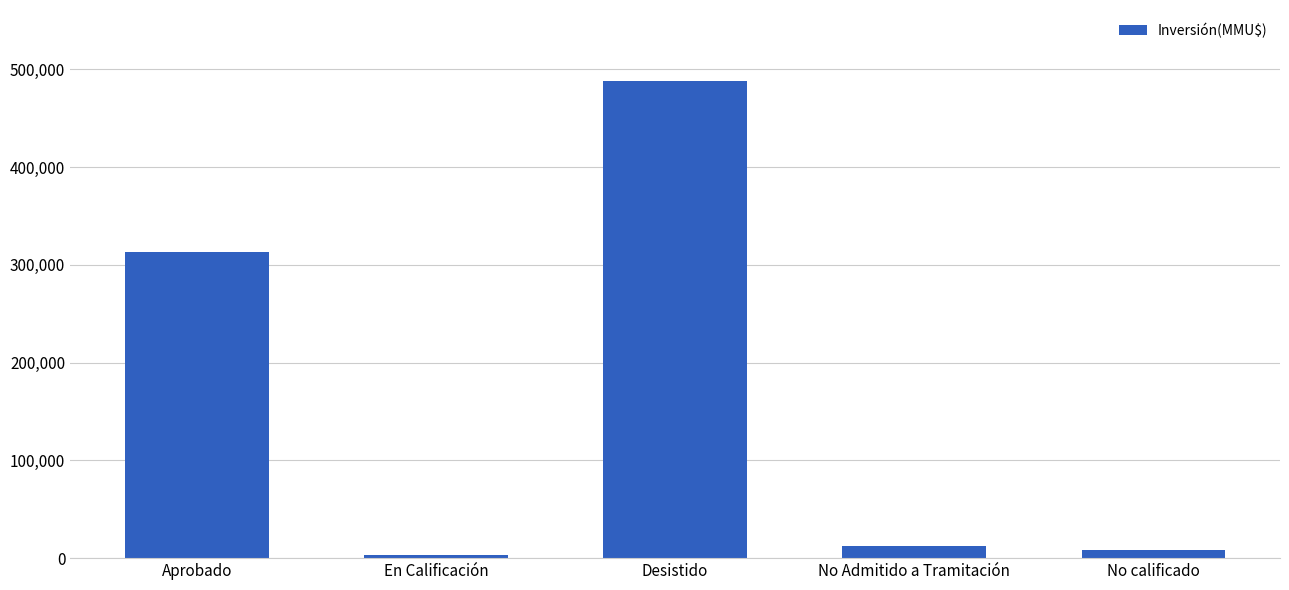

Which label corresponds to the largest value in the chart?

Desistido